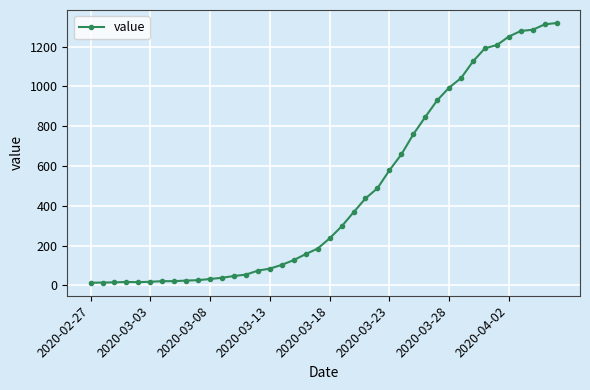

What is the difference between the maximum and minimum values?

1306